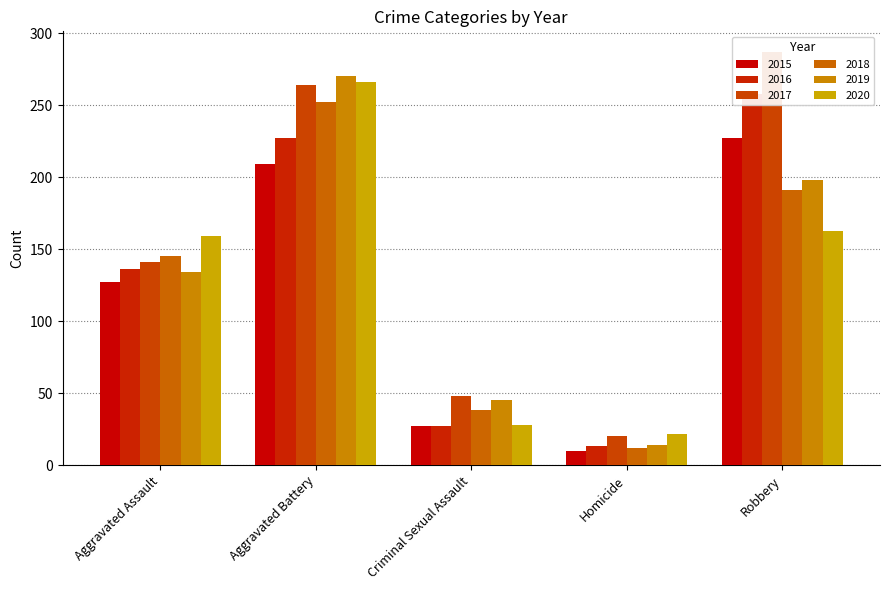

Reading left to right, transcribe all the data shown in this chart.

2015: Aggravated Assault=127	Aggravated Battery=209	Criminal Sexual Assault=27	Homicide=10	Robbery=227
2016: Aggravated Assault=136	Aggravated Battery=227	Criminal Sexual Assault=27	Homicide=13	Robbery=258
2017: Aggravated Assault=141	Aggravated Battery=264	Criminal Sexual Assault=48	Homicide=20	Robbery=287
2018: Aggravated Assault=145	Aggravated Battery=252	Criminal Sexual Assault=38	Homicide=12	Robbery=191
2019: Aggravated Assault=134	Aggravated Battery=270	Criminal Sexual Assault=45	Homicide=14	Robbery=198
2020: Aggravated Assault=159	Aggravated Battery=266	Criminal Sexual Assault=28	Homicide=22	Robbery=163